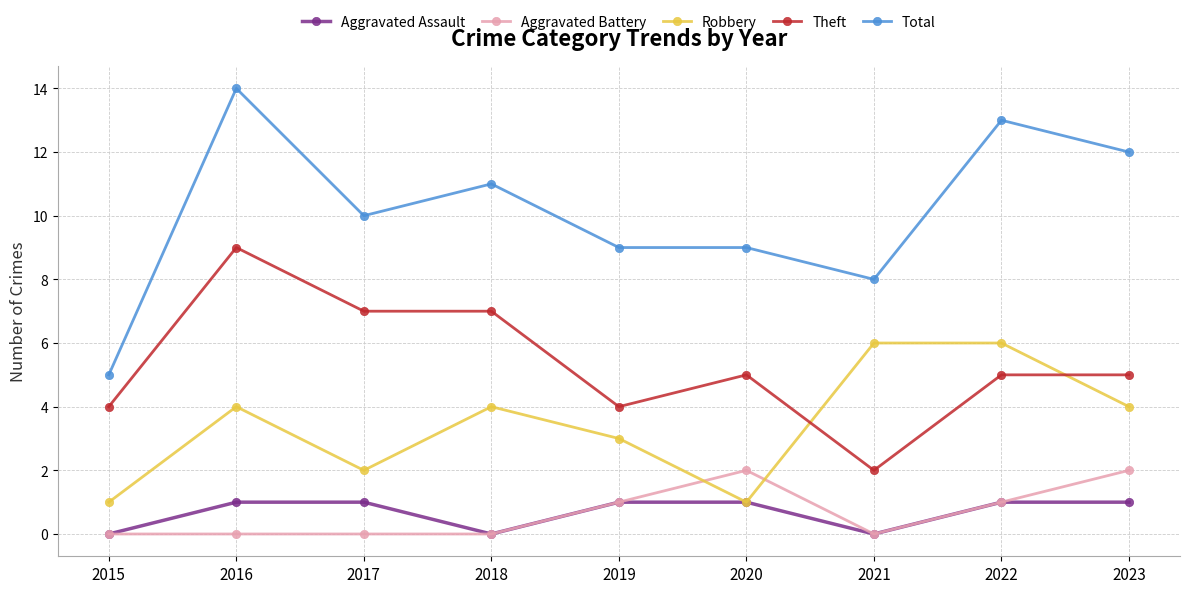

Where is Robbery nearest to the value 3?

2019